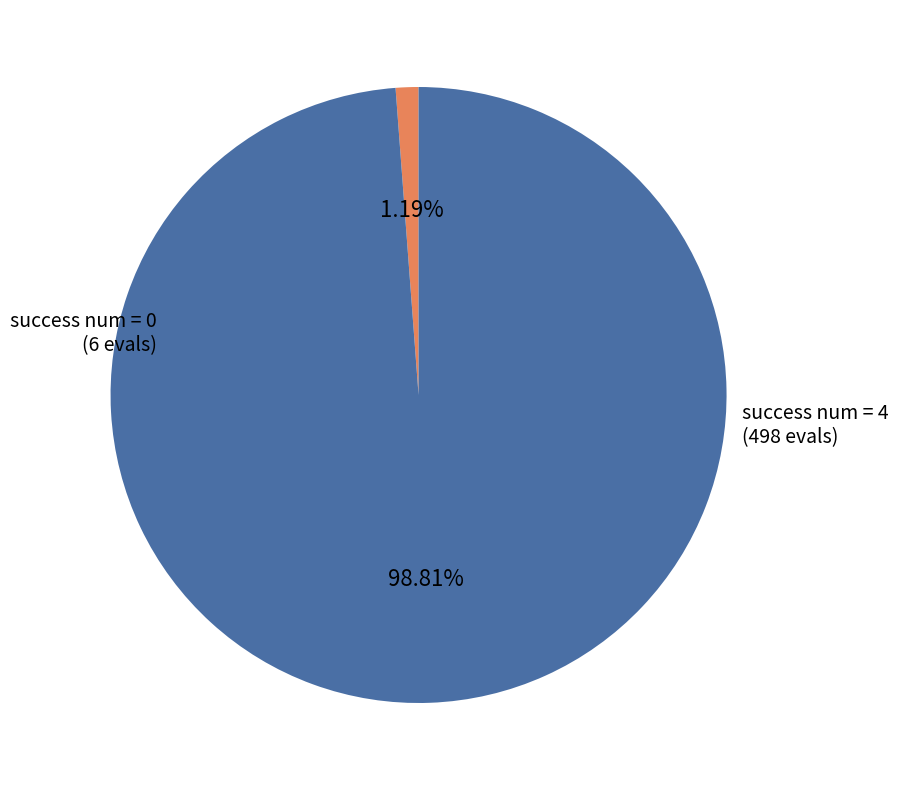

Does any single category account for the majority?

Yes